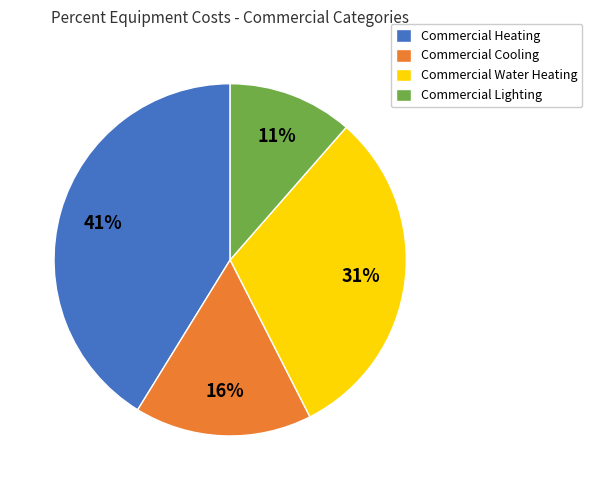

The Commercial Water Heating slice represents 19% of the pie. True or false?

False